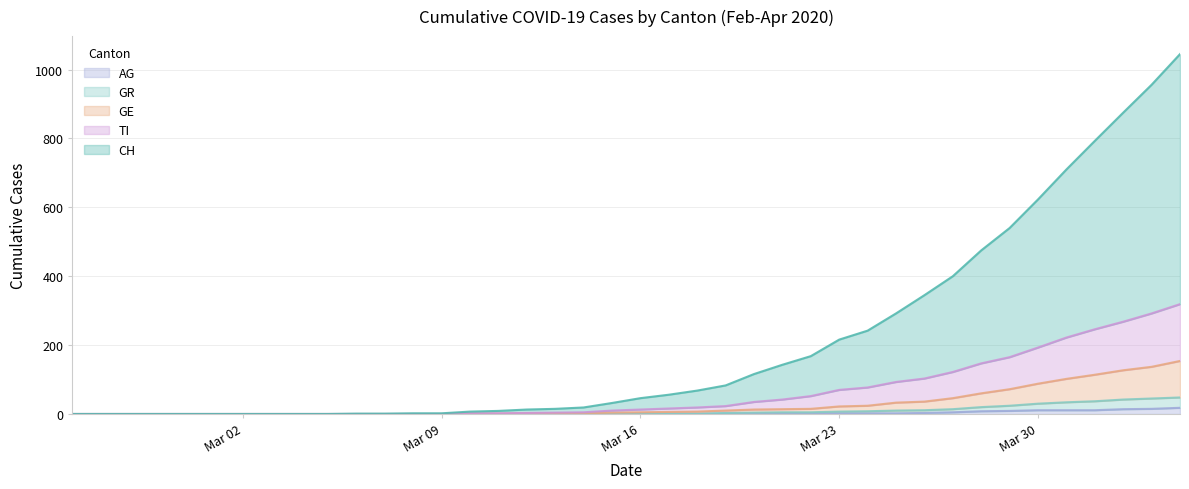

True or false: CH and GE cross at least once.

False